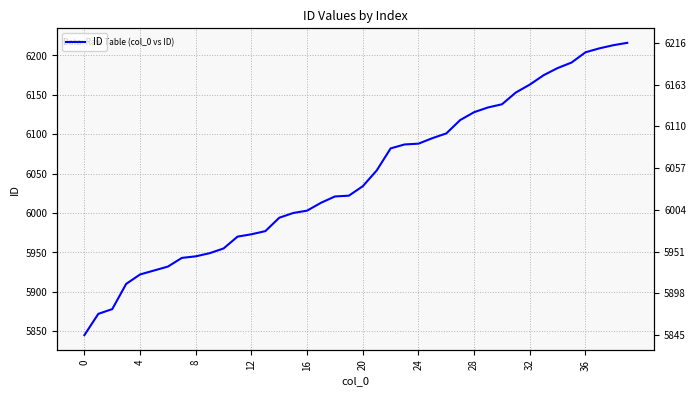

Reading left to right, extract all data points from this chart.

5845	5872	5878	5910	5922	5927	5932	5943	5945	5949	5955	5970	5973	5977	5994	6000	6003	6013	6021	6022	6034	6054	6082	6087	6088	6095	6101	6118	6128	6134	6138	6153	6163	6175	6184	6191	6204	6209	6213	6216